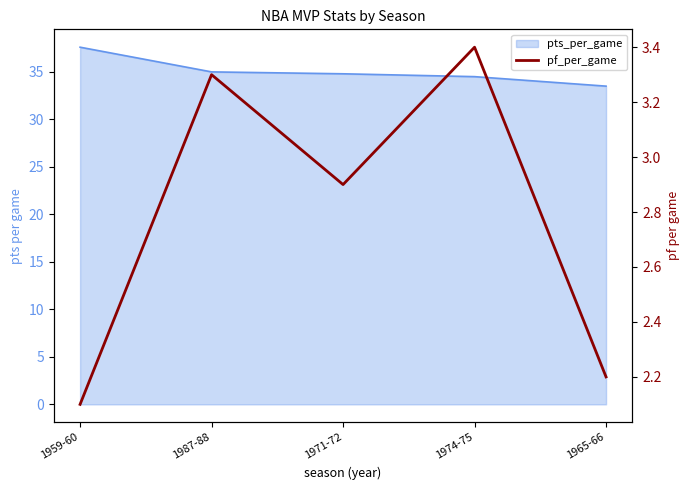

The value at 1987-88 is 3.3. True or false?

True